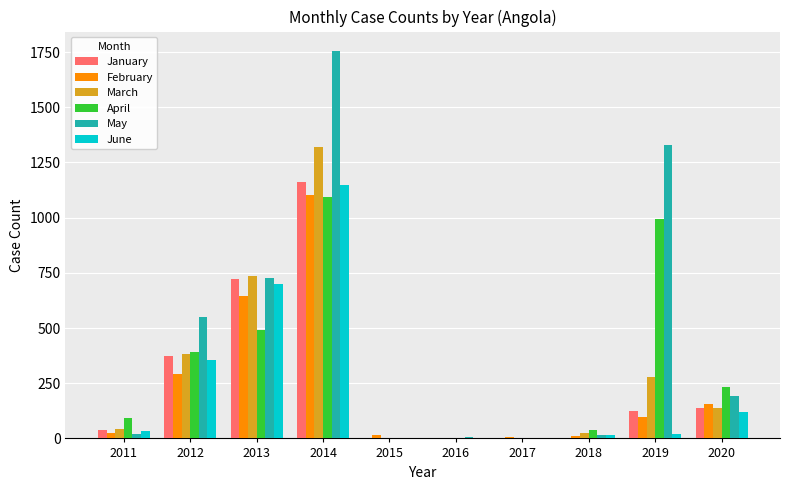

The April series shows 0 at 2017. True or false?

True